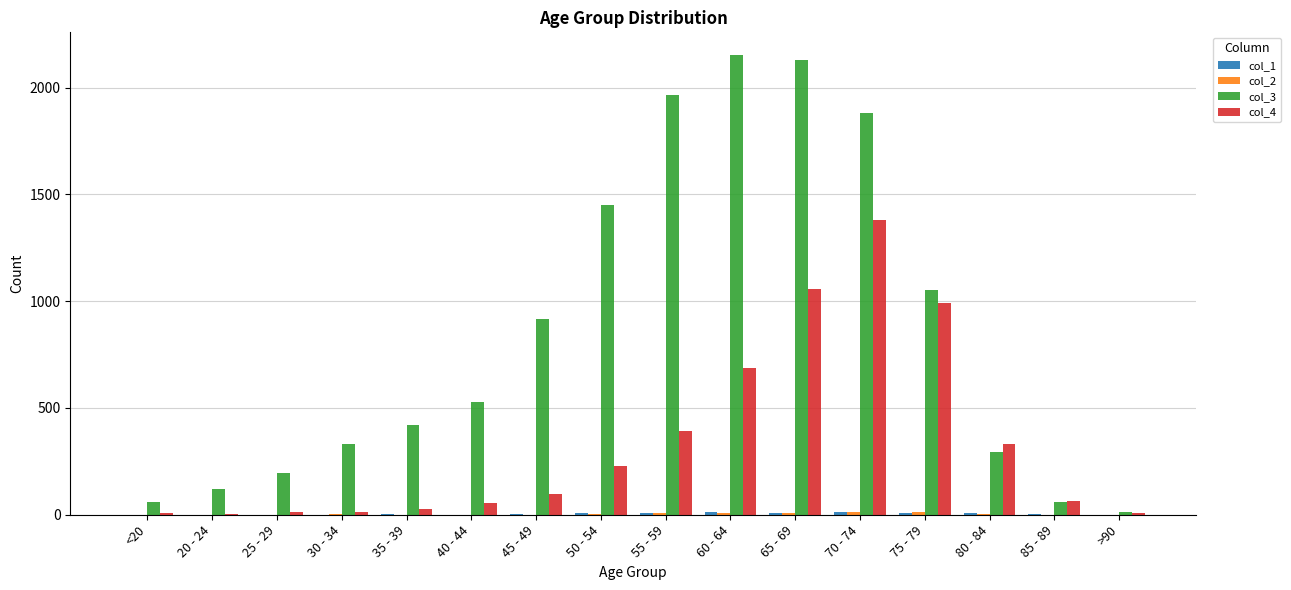

The col_3 series shows 1053 at 75 - 79. True or false?

True